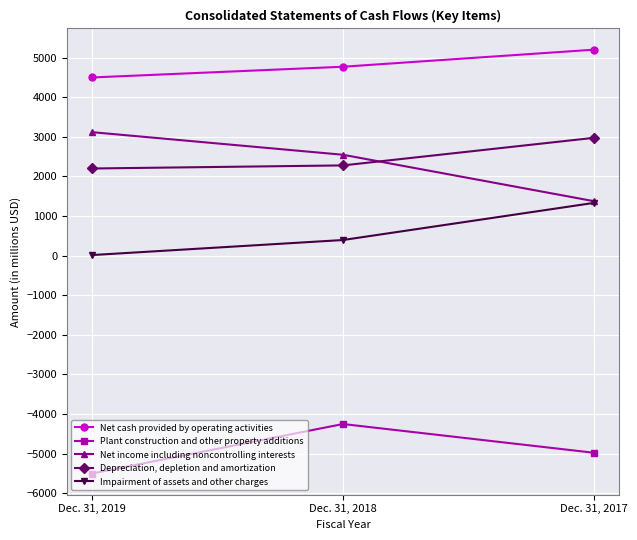

Reading left to right, extract all data points from this chart.

Net cash provided by operating activities: 4502	4773	5204
Plant construction and other property additions: -5504	-4254	-4980
Net income including noncontrolling interests: 3120	2549	1376
Depreciation, depletion and amortization: 2202	2280	2977
Impairment of assets and other charges: 15	395	1333